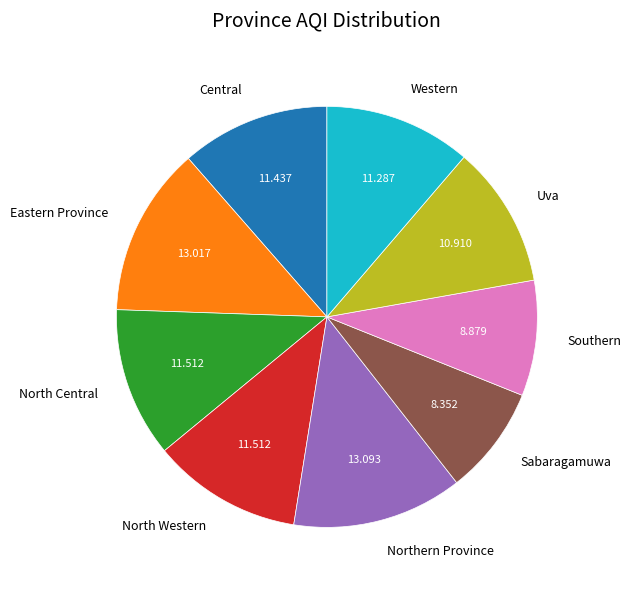

Which has a higher value, Central or Sabaragamuwa?

Central